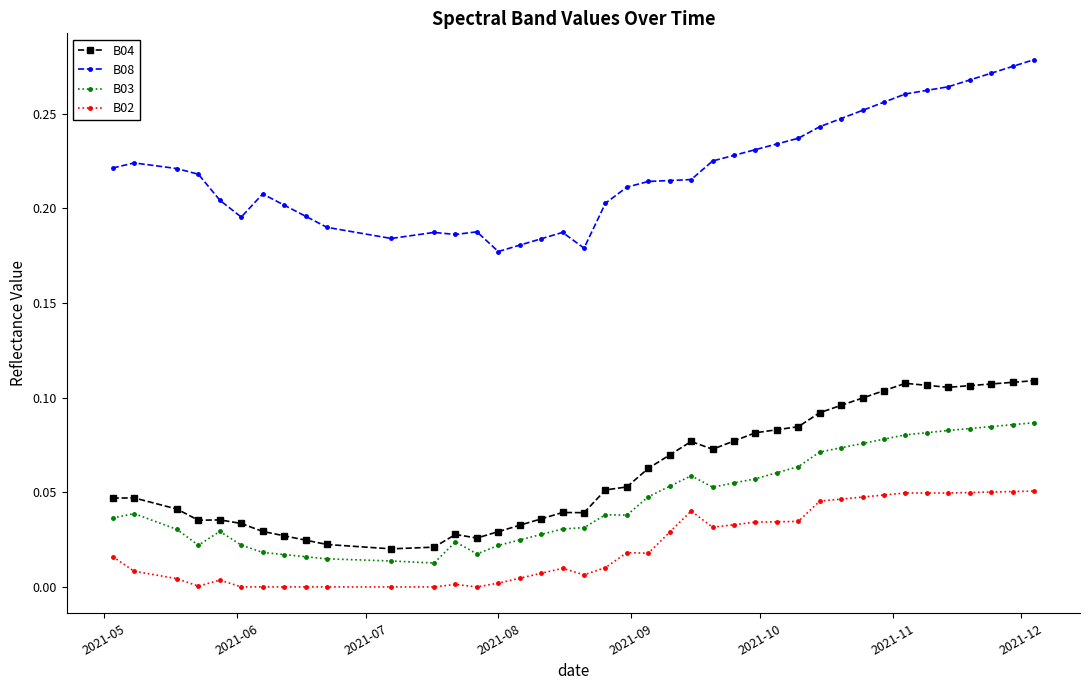

What is the sum of all B02 values?

0.9